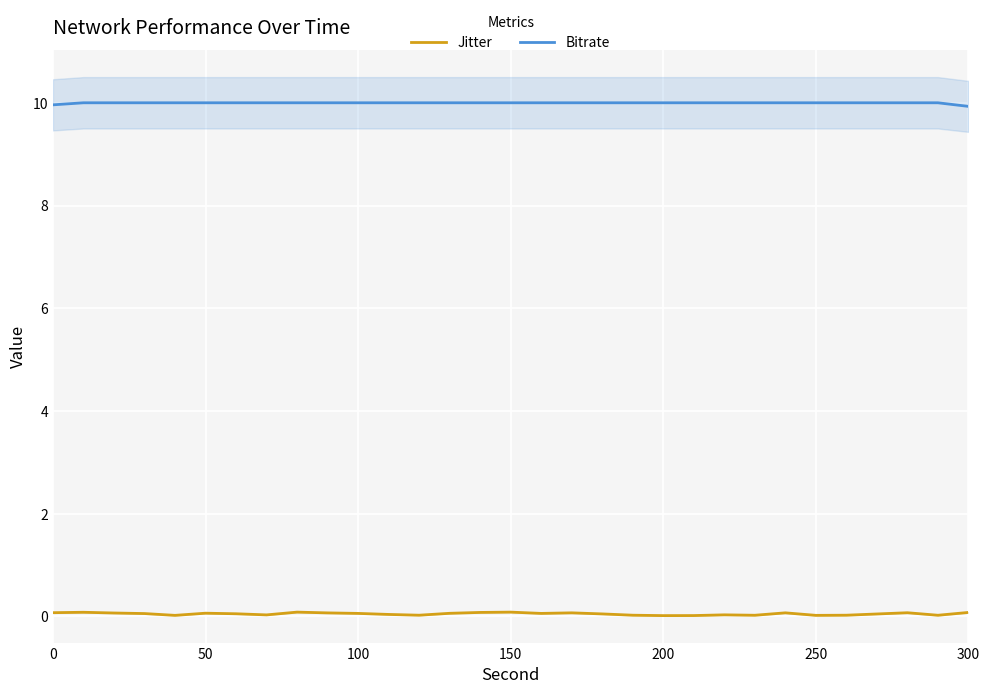

How many lines are shown in the chart?

2